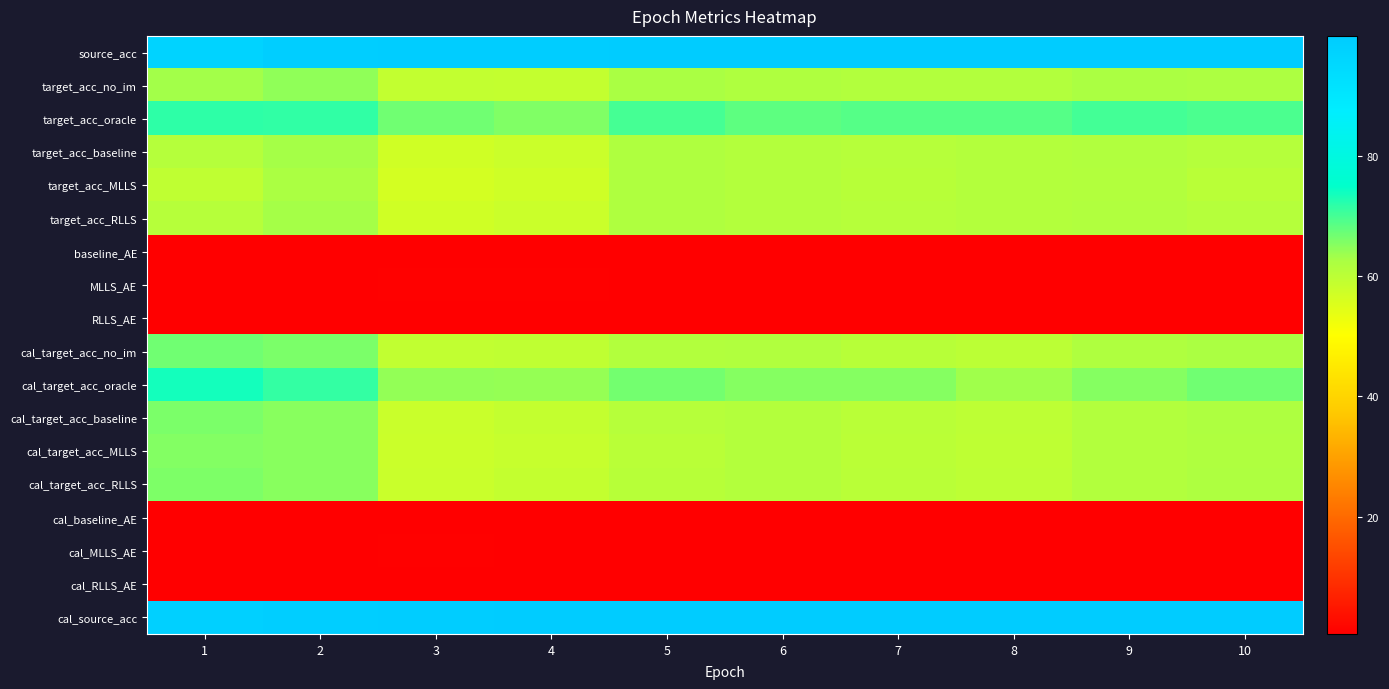

At how many categories does at least one series exceed 47?

10